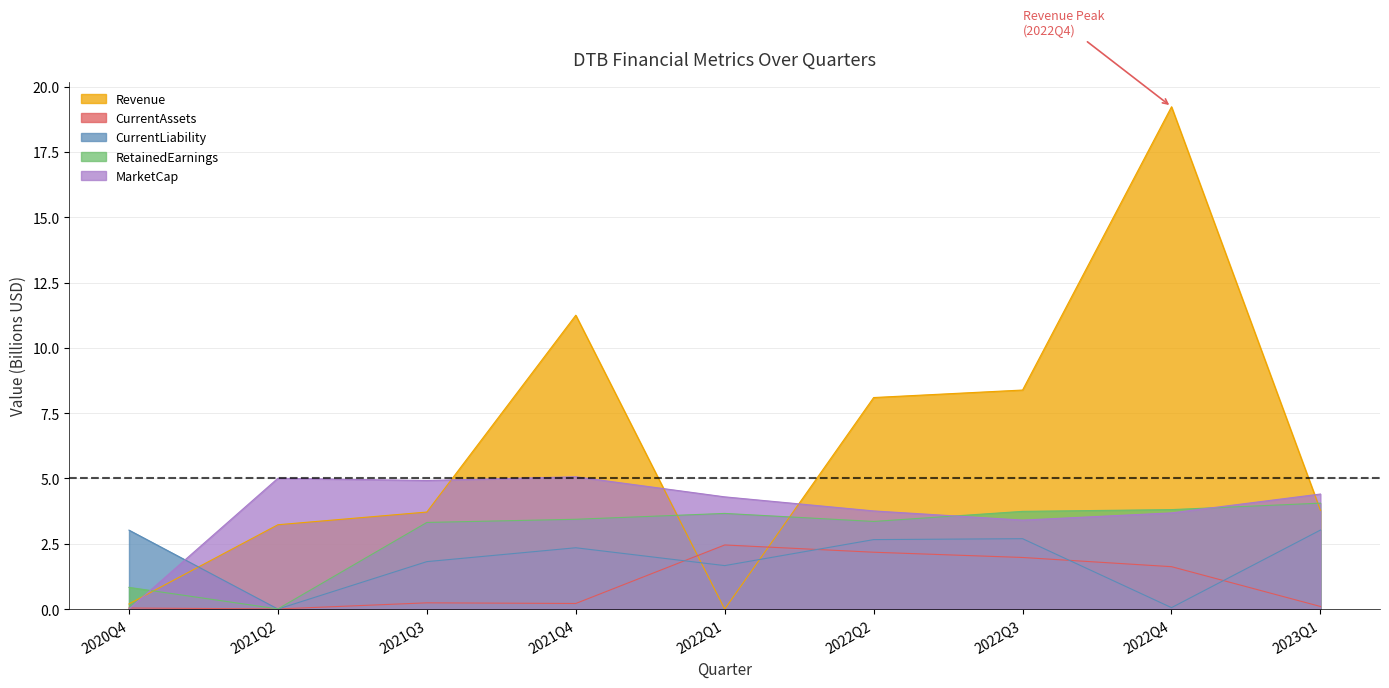

Which category has the lowest value in the CurrentLiability series?

2021Q2